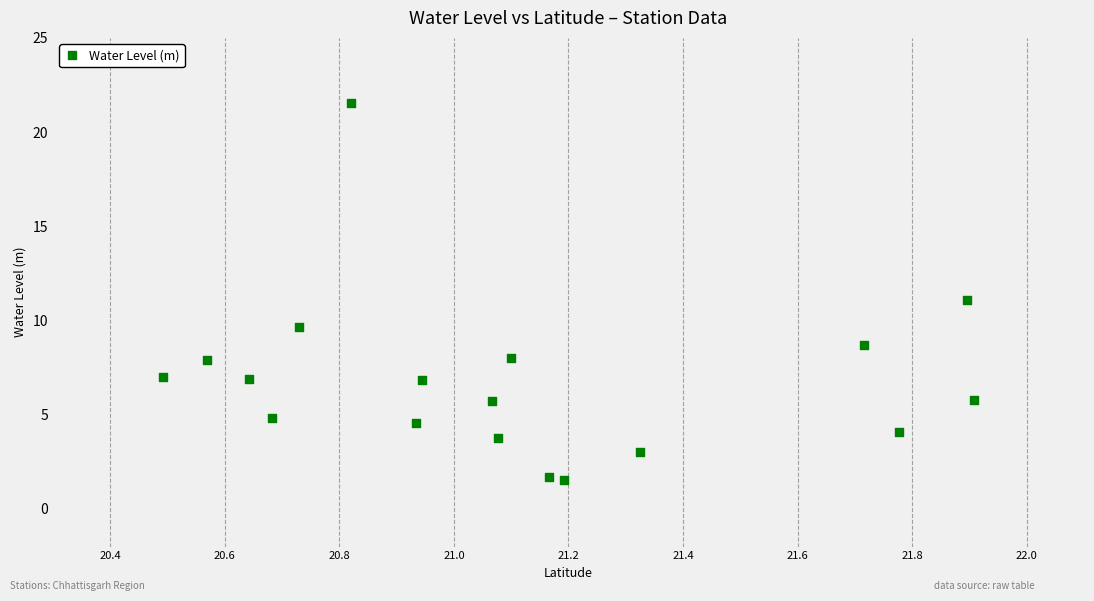

What is the range of Y values (max minus min)?

20.0